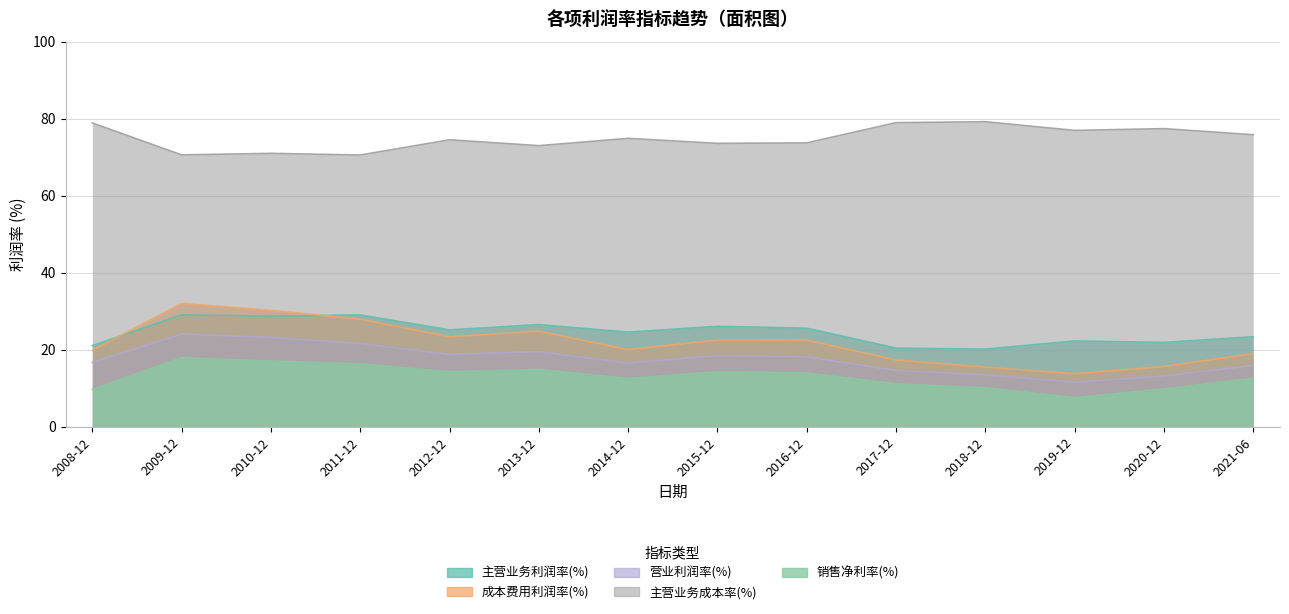

At which label does 成本费用利润率(%) first exceed 22?

2009-12